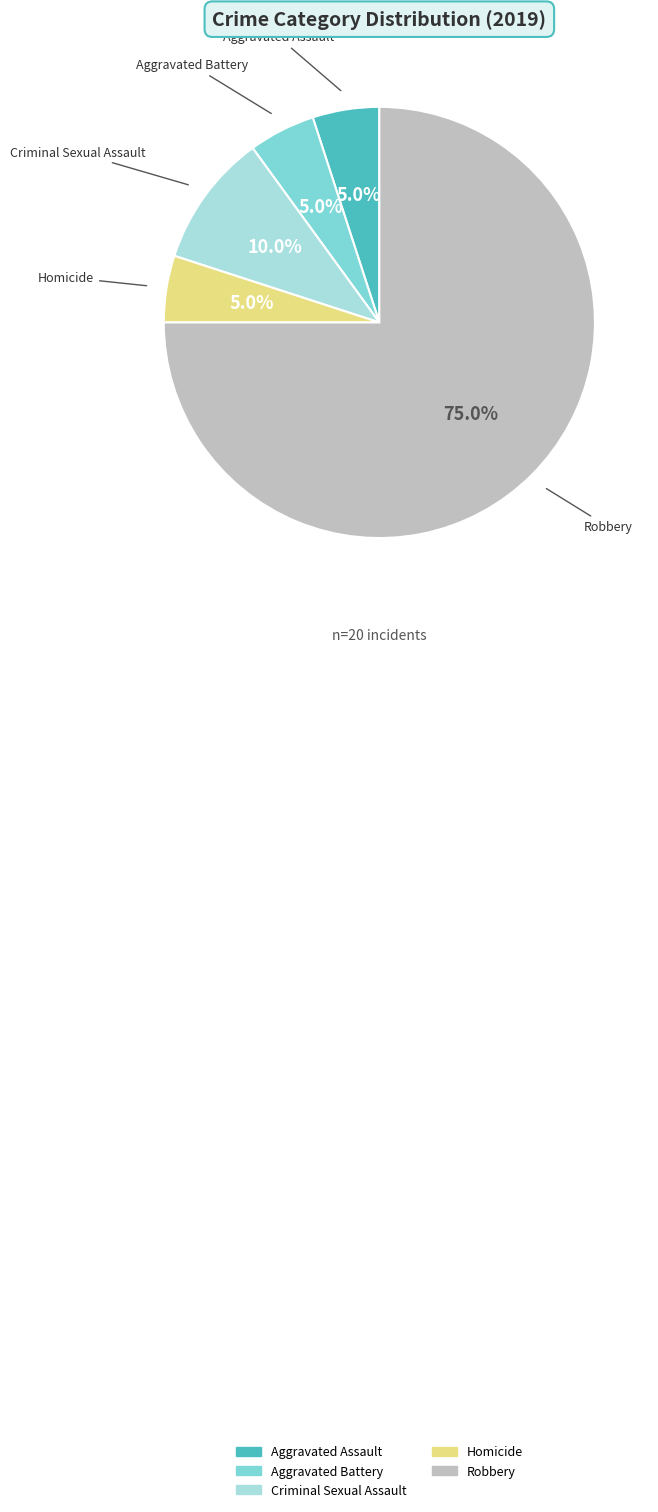

Is there any slice that represents more than half of the pie?

Yes